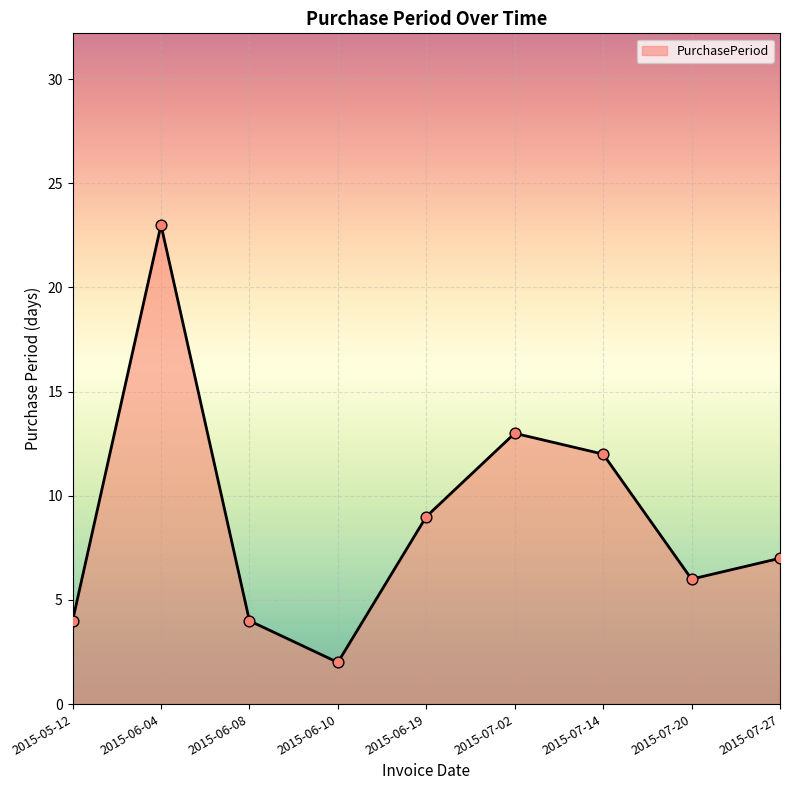

What is the change in value from 2015-05-12 to 2015-07-20?

+2